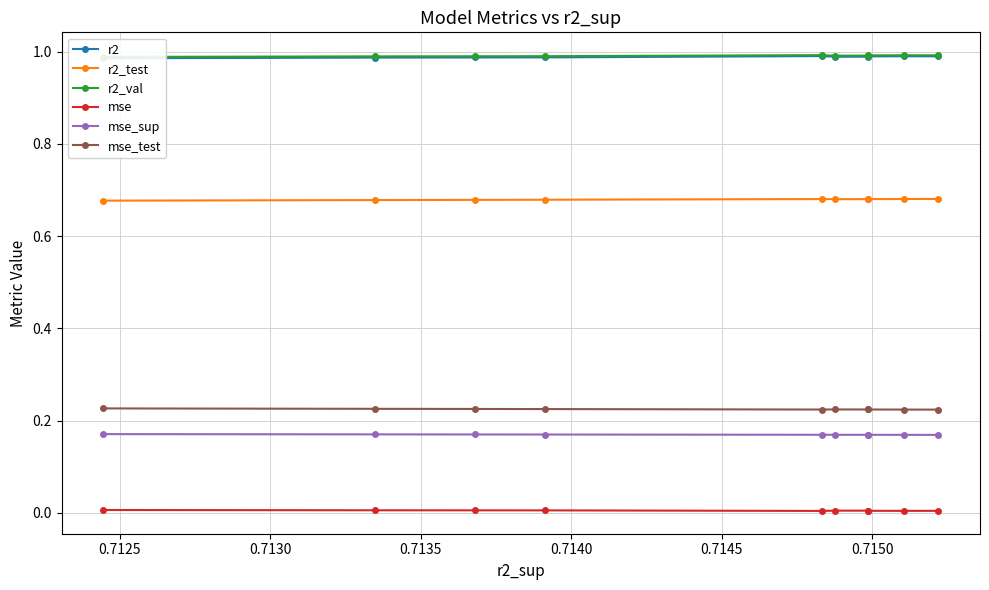

True or false: mse and mse_sup intersect in this chart.

False